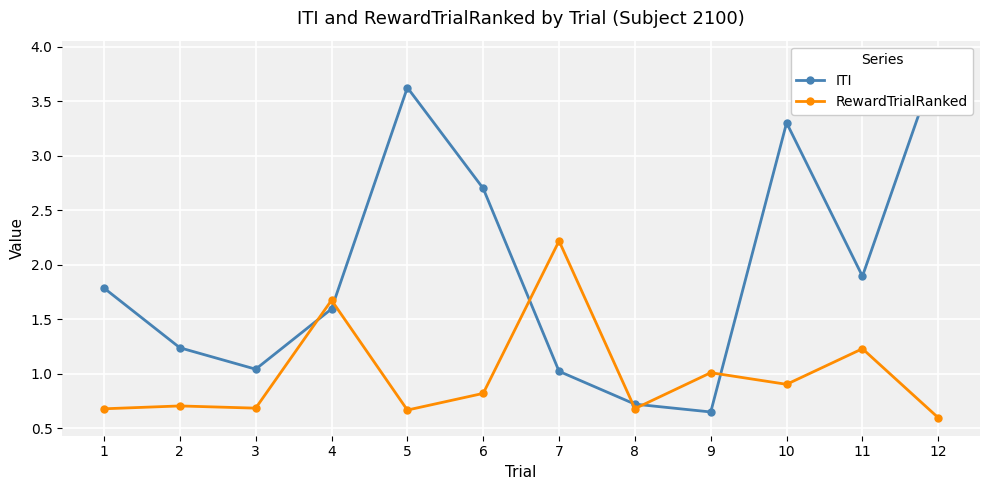

Is the value of ITI at 8 greater than the value of RewardTrialRanked at 6?

No